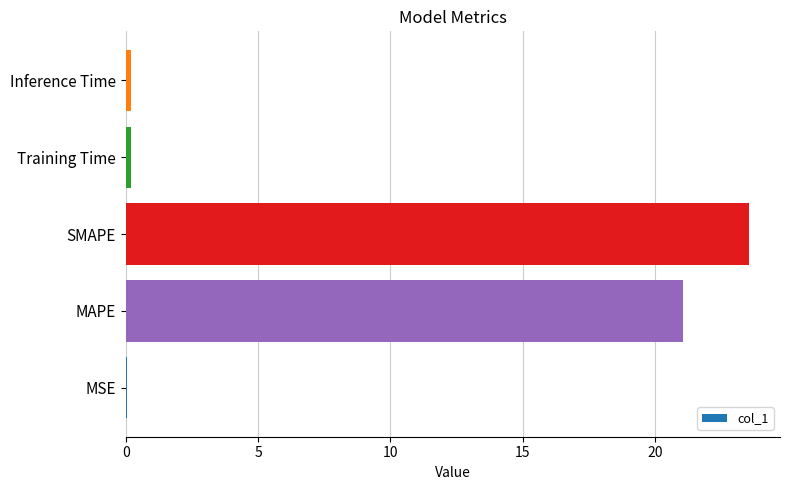

Which has a higher value, Inference Time or SMAPE?

SMAPE